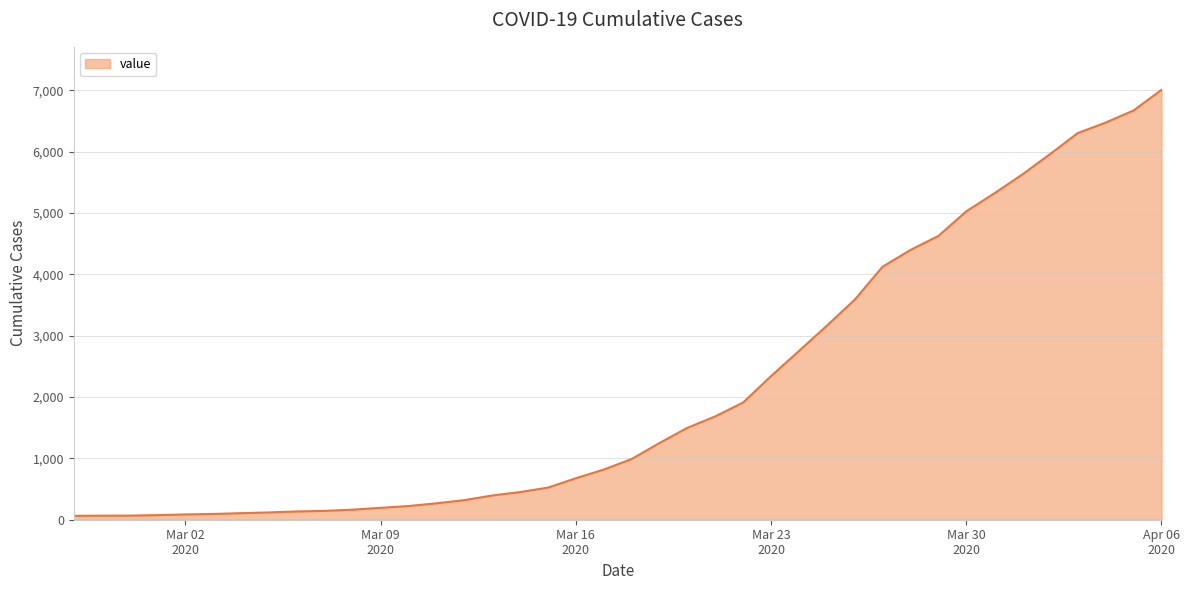

What is the difference between the maximum and minimum values?

6944